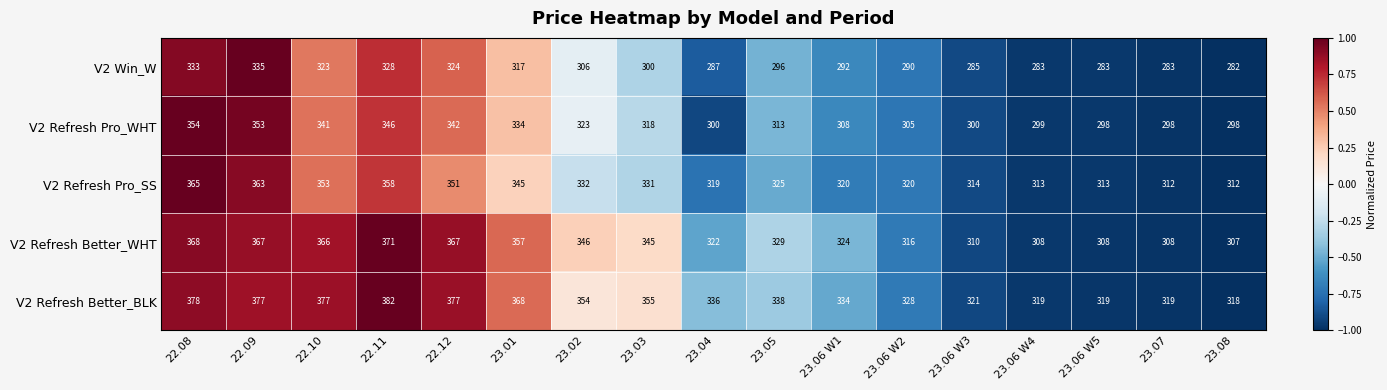

What is the spread (max minus min) of values at 23.08?

36